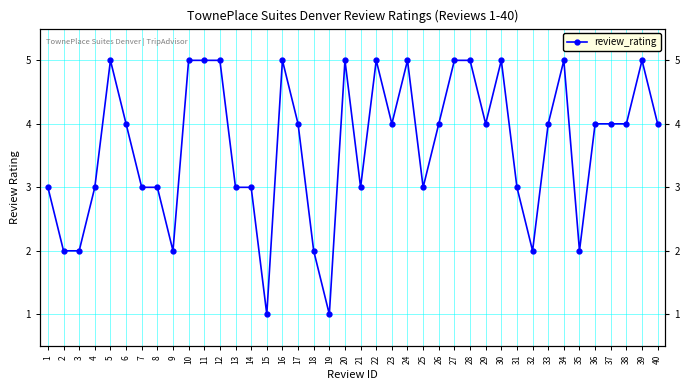

Reading right to left, extract all data points from this chart.

40=4	39=5	38=4	37=4	36=4	35=2	34=5	33=4	32=2	31=3	30=5	29=4	28=5	27=5	26=4	25=3	24=5	23=4	22=5	21=3	20=5	19=1	18=2	17=4	16=5	15=1	14=3	13=3	12=5	11=5	10=5	9=2	8=3	7=3	6=4	5=5	4=3	3=2	2=2	1=3